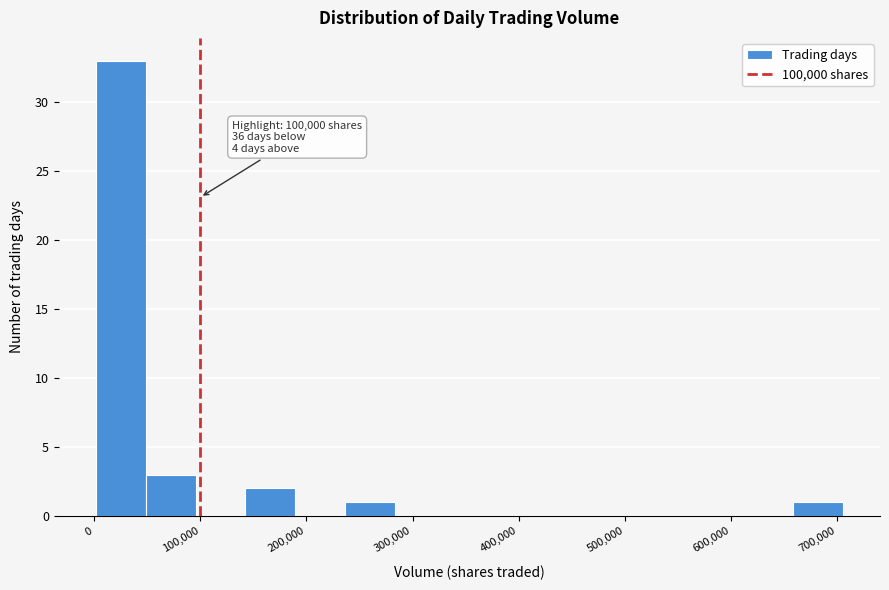

Which range on the x-axis has the tallest bar?

0 to 50000